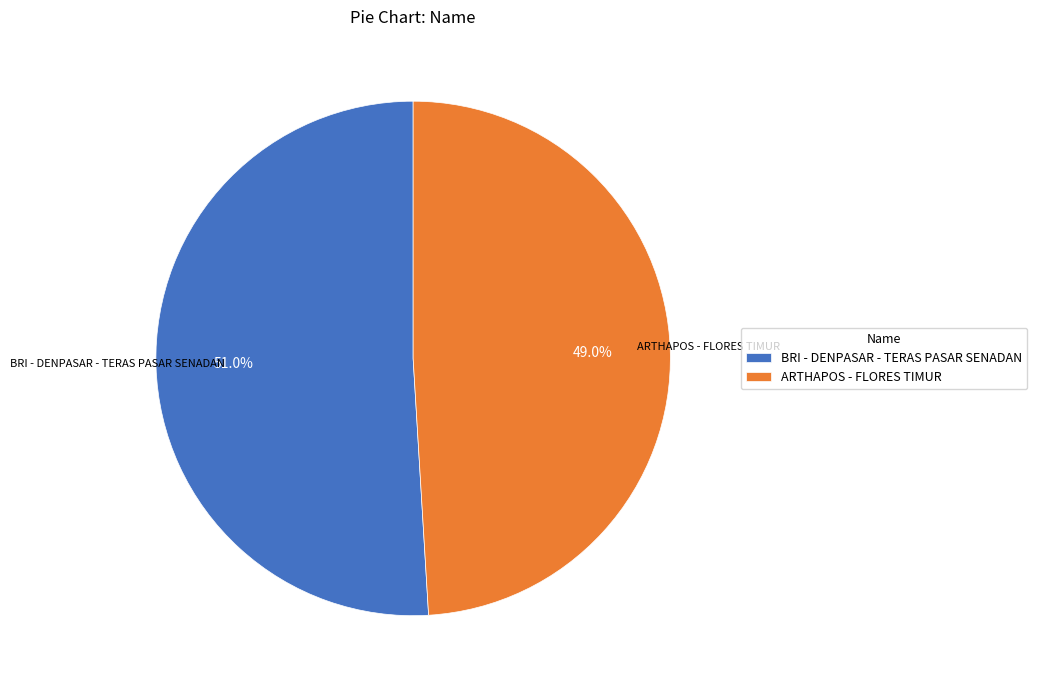

Is there any slice that represents more than half of the pie?

Yes